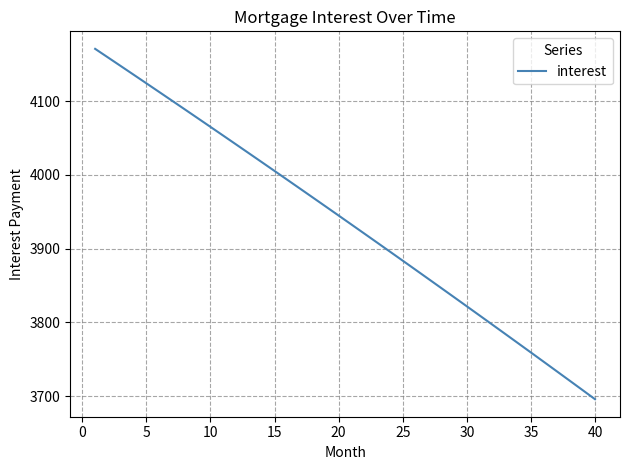

How many distinct data groups are displayed?

1